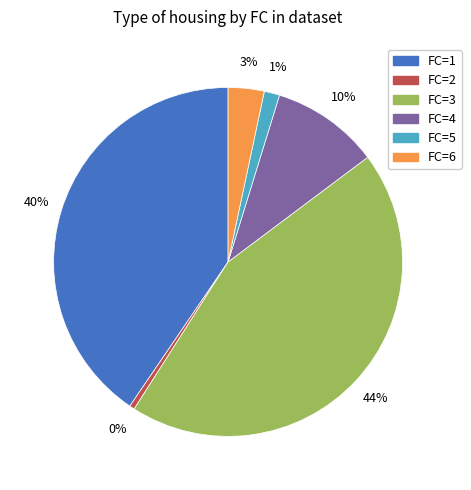

To the nearest percent, what is the average slice percentage?

17%